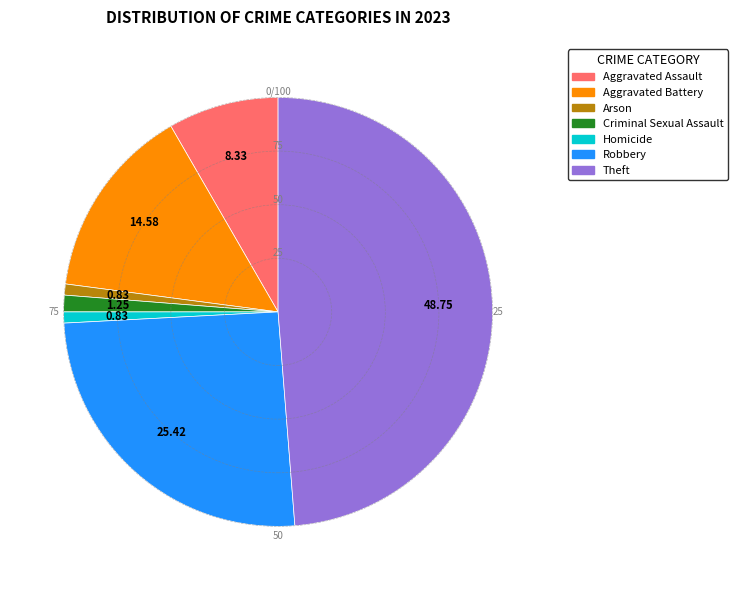

Is the sum of Criminal Sexual Assault and Arson greater than half?

No